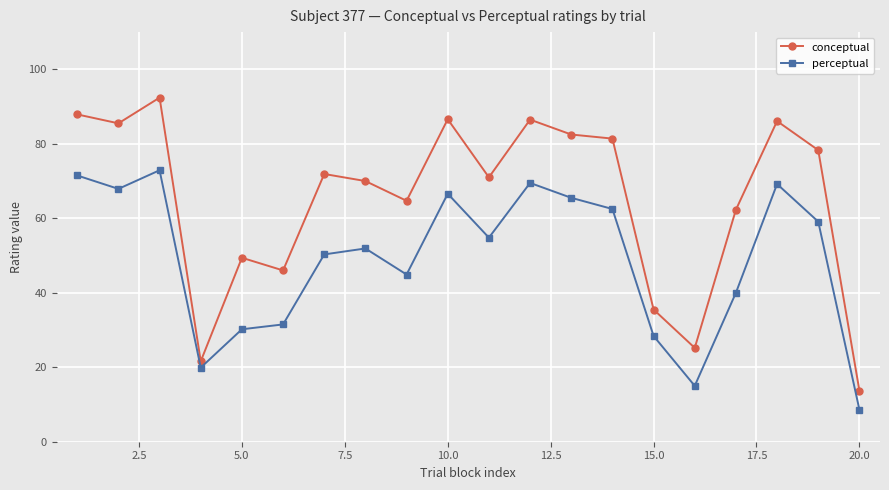

True or false: perceptual and conceptual cross at least once.

False